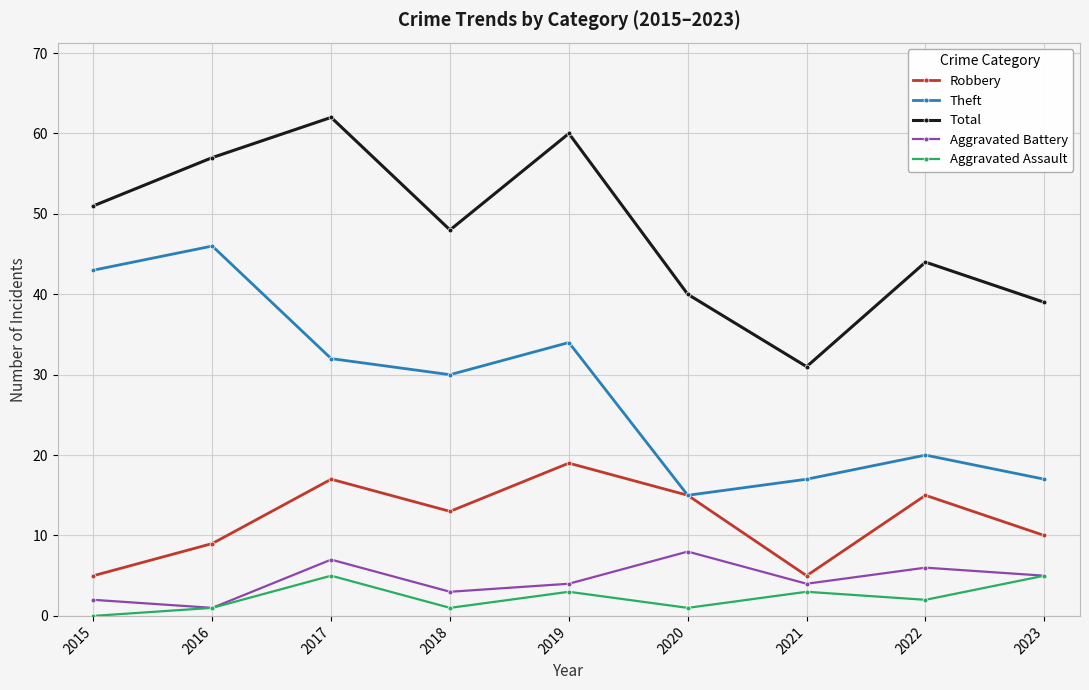

At which category is the sum across all series the highest?

2017